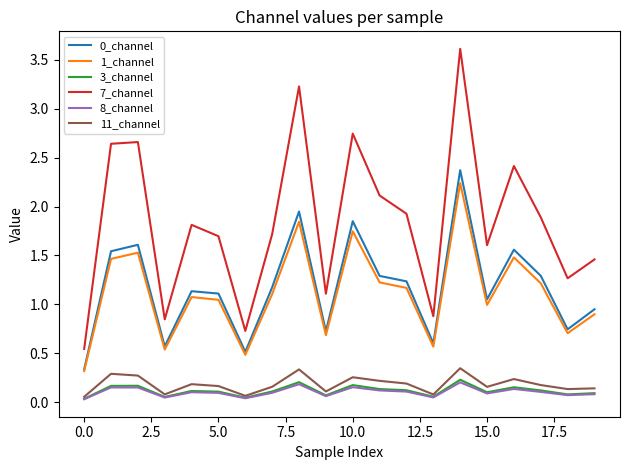

Which series has the largest range (max minus min)?

7_channel